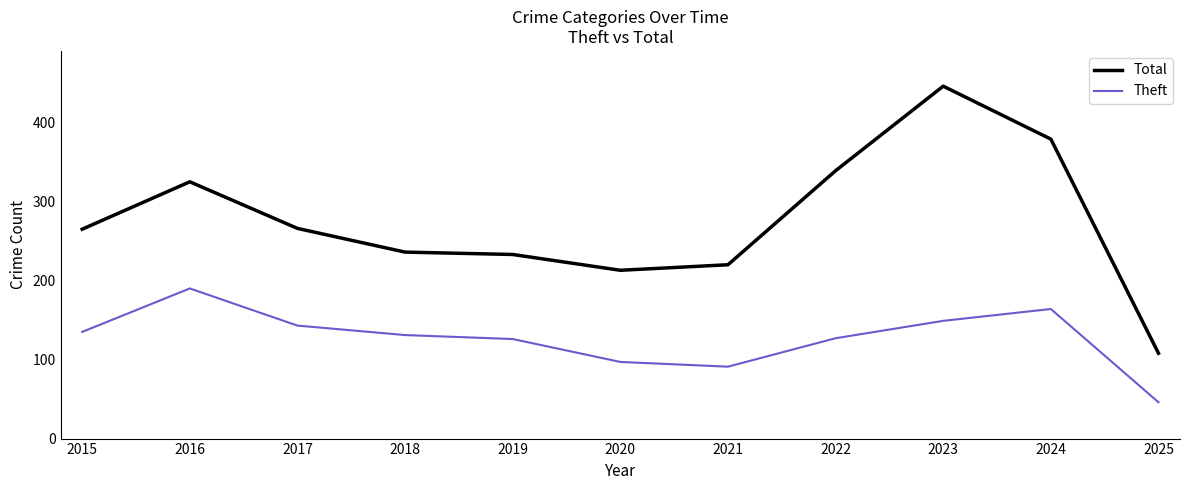

How many values in the Theft series are below 131?

5